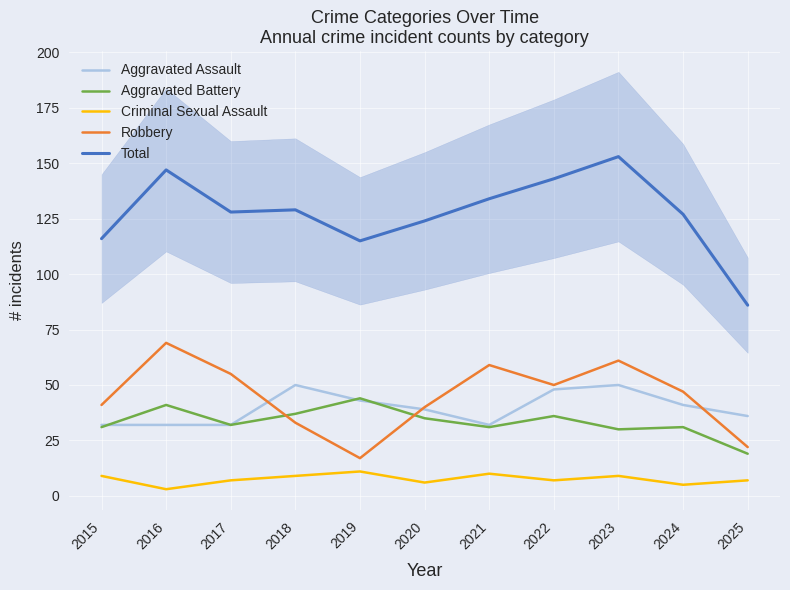

Is the value of Aggravated Battery at 2019 greater than the value of Total at 2017?

No